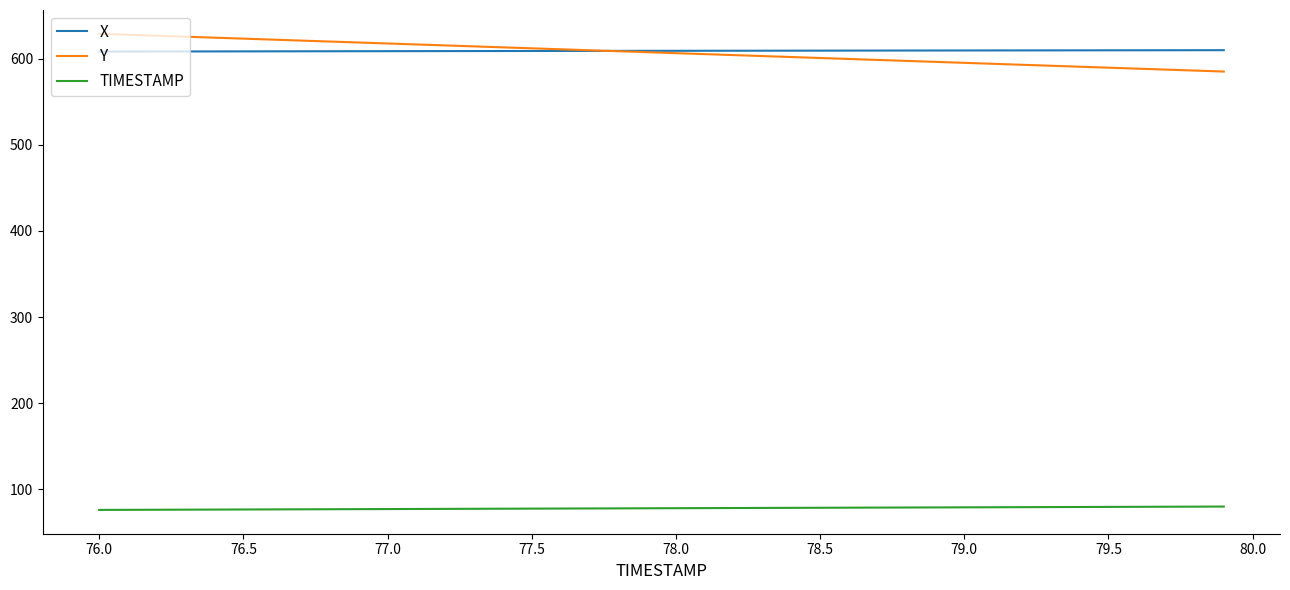

True or false: Y and TIMESTAMP cross at least once.

False